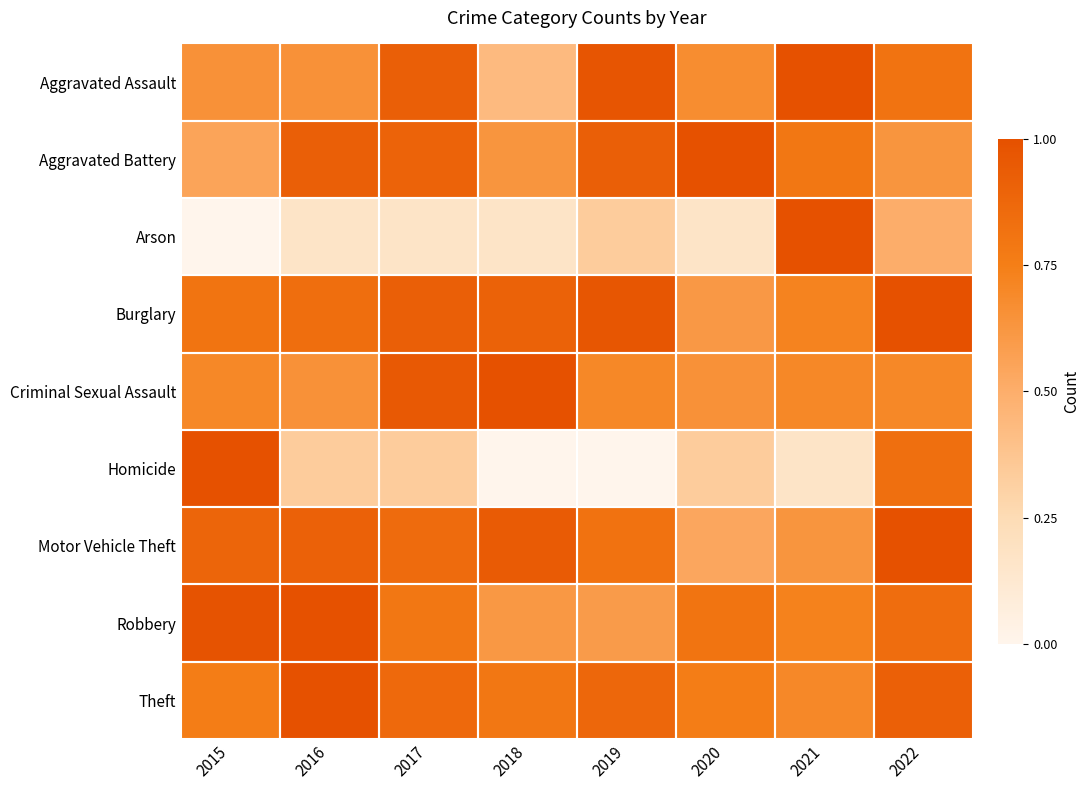

Which series has the largest total across all categories?

Burglary